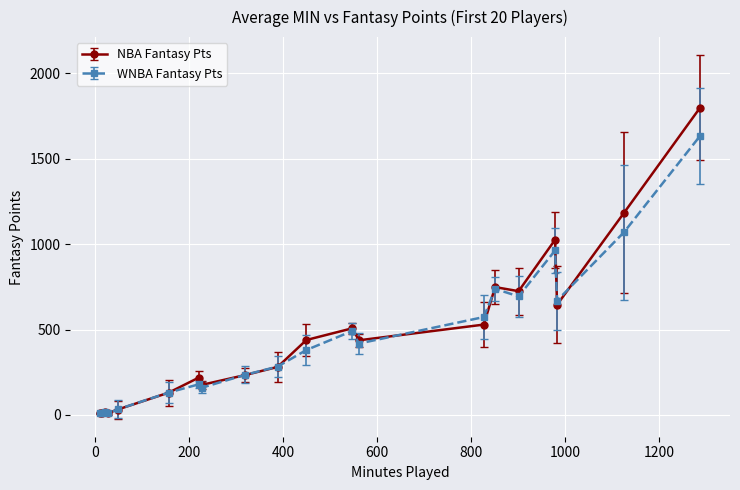

What is the maximum value shown in the chart?

1798.2